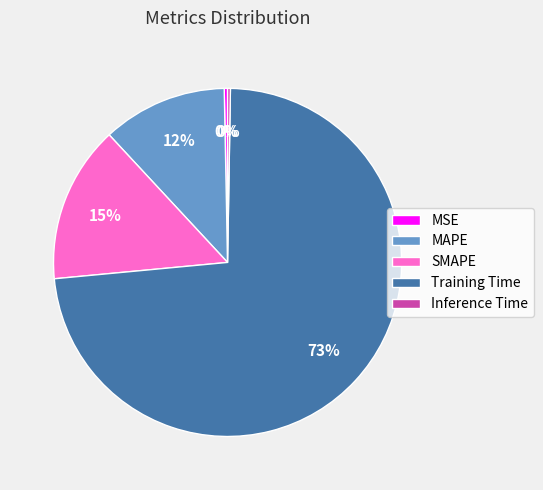

To the nearest percent, what is the average slice percentage?

20%